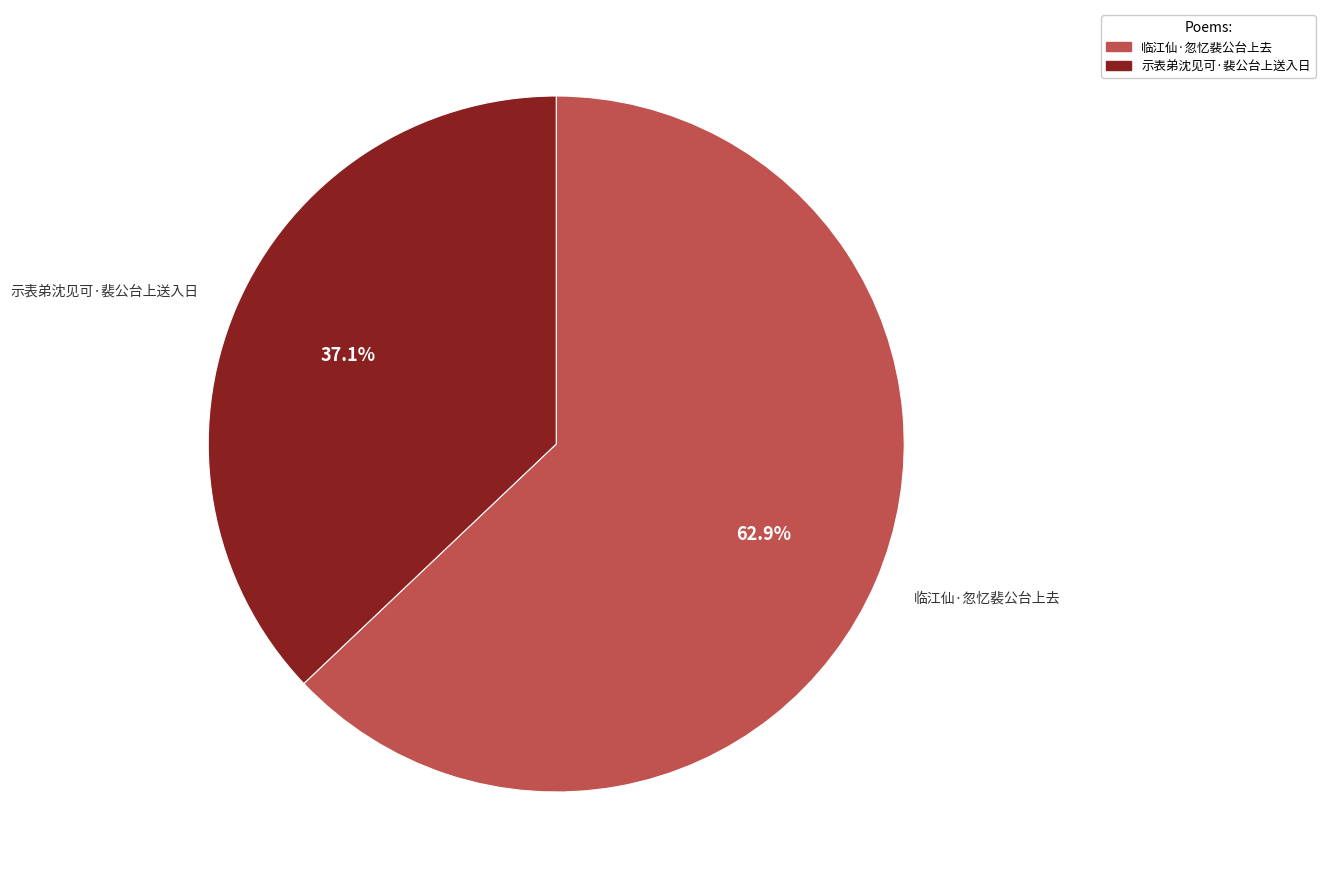

Which category has the biggest portion of the pie?

临江仙·忽忆裴公台上去